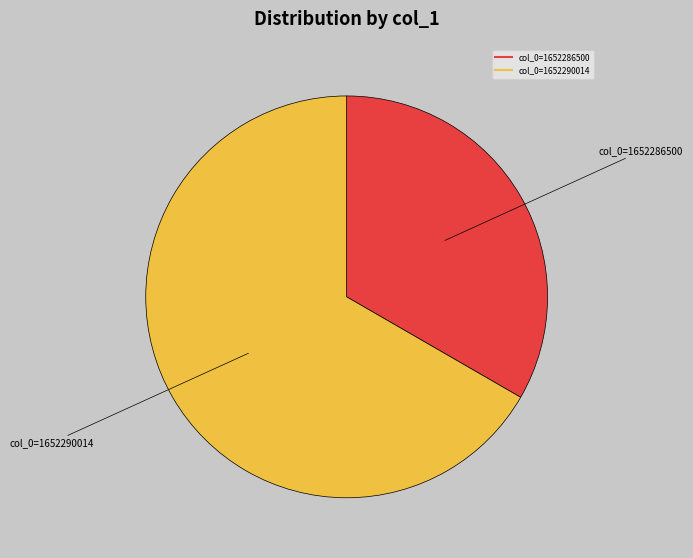

Is there a majority slice in this chart?

Yes